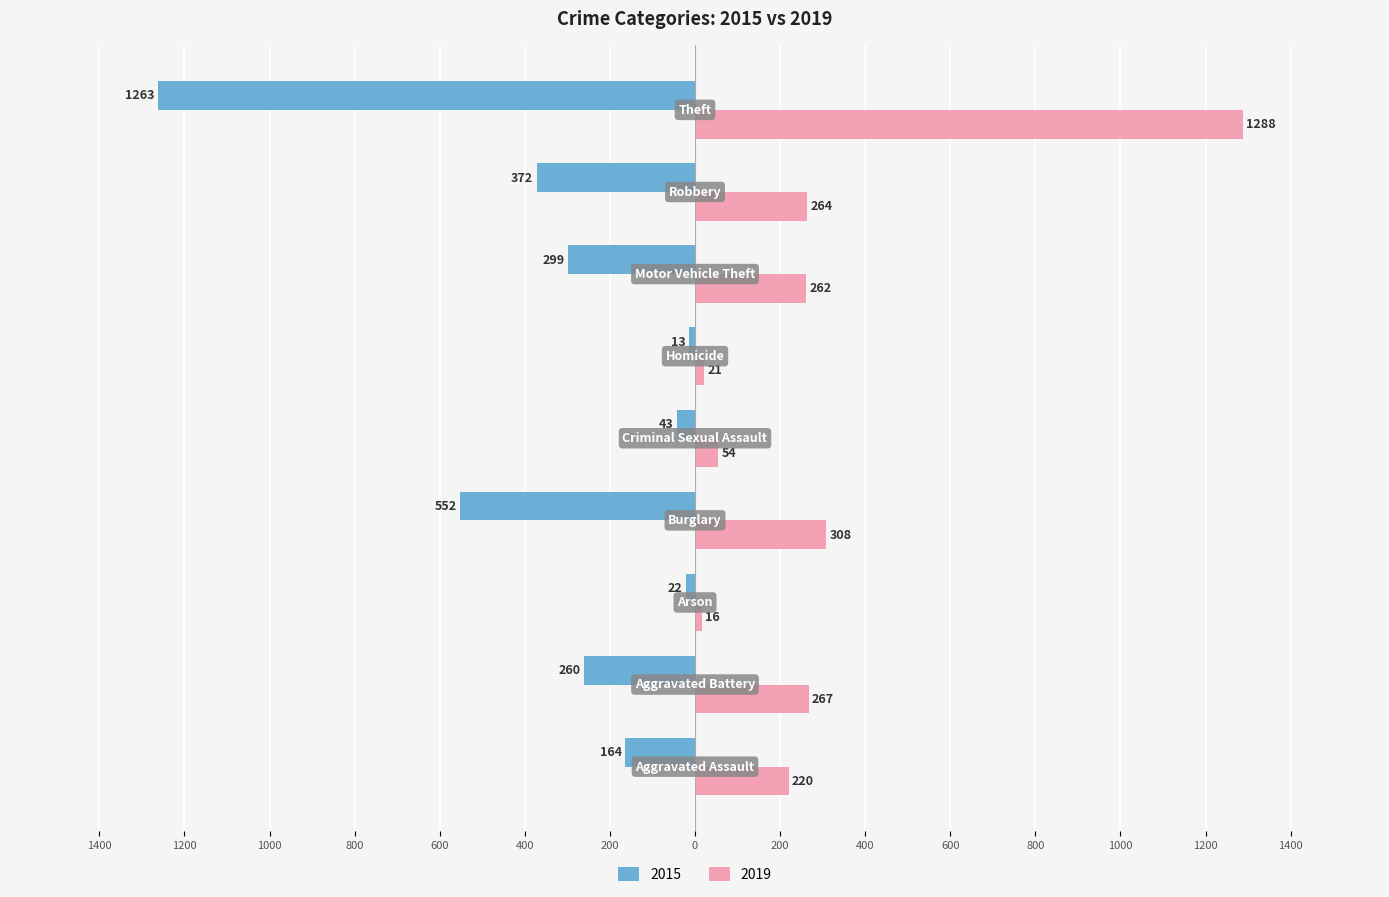

Where is 2019 nearest to the value 652?

Burglary